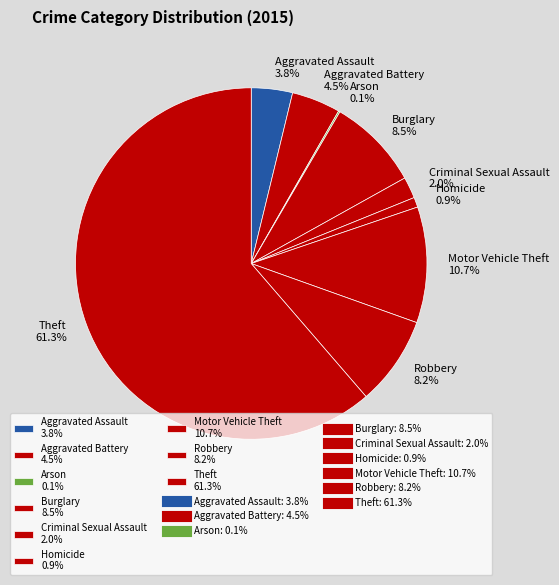

What is the total percentage of Aggravated Assault 3.8% and Criminal Sexual Assault 2.0%?

5.8%